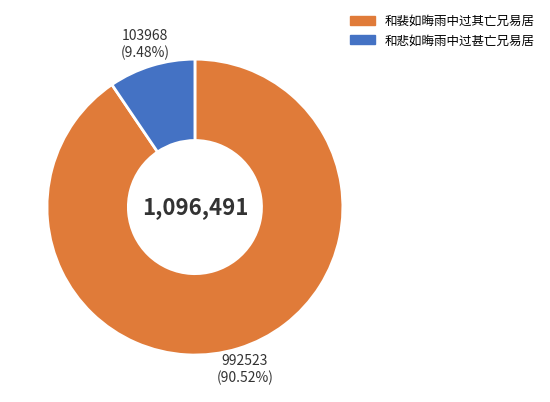

To the nearest percent, what is the difference between the 和悲如晦雨中过甚亡兄易居 and 和裴如晦雨中过其亡兄易居 slice percentages?

81%